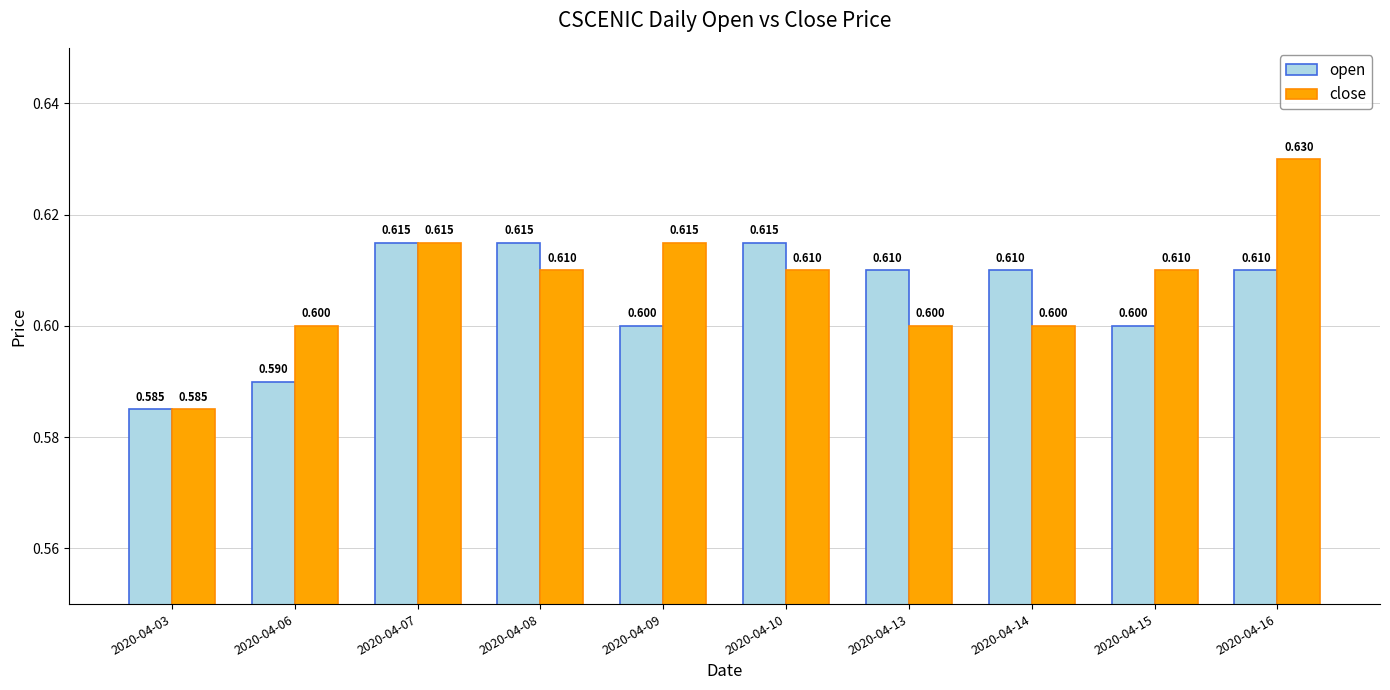

Reading right to left, transcribe all the data shown in this chart.

open: 2020-04-16=0.6	2020-04-15=0.6	2020-04-14=0.6	2020-04-13=0.6	2020-04-10=0.6	2020-04-09=0.6	2020-04-08=0.6	2020-04-07=0.6	2020-04-06=0.6	2020-04-03=0.6
close: 2020-04-16=0.6	2020-04-15=0.6	2020-04-14=0.6	2020-04-13=0.6	2020-04-10=0.6	2020-04-09=0.6	2020-04-08=0.6	2020-04-07=0.6	2020-04-06=0.6	2020-04-03=0.6